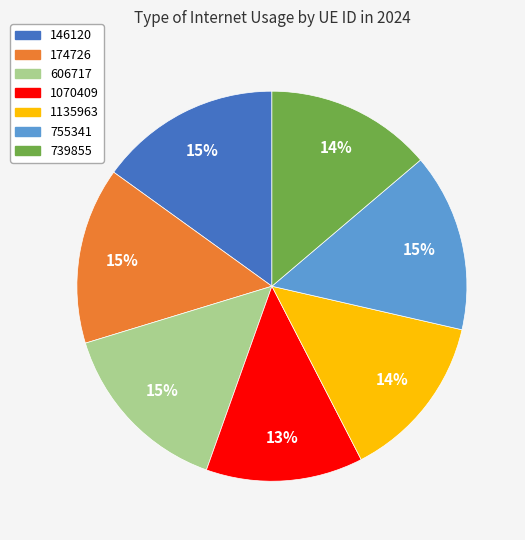

True or false: 739855 accounts for 14% of the total.

True